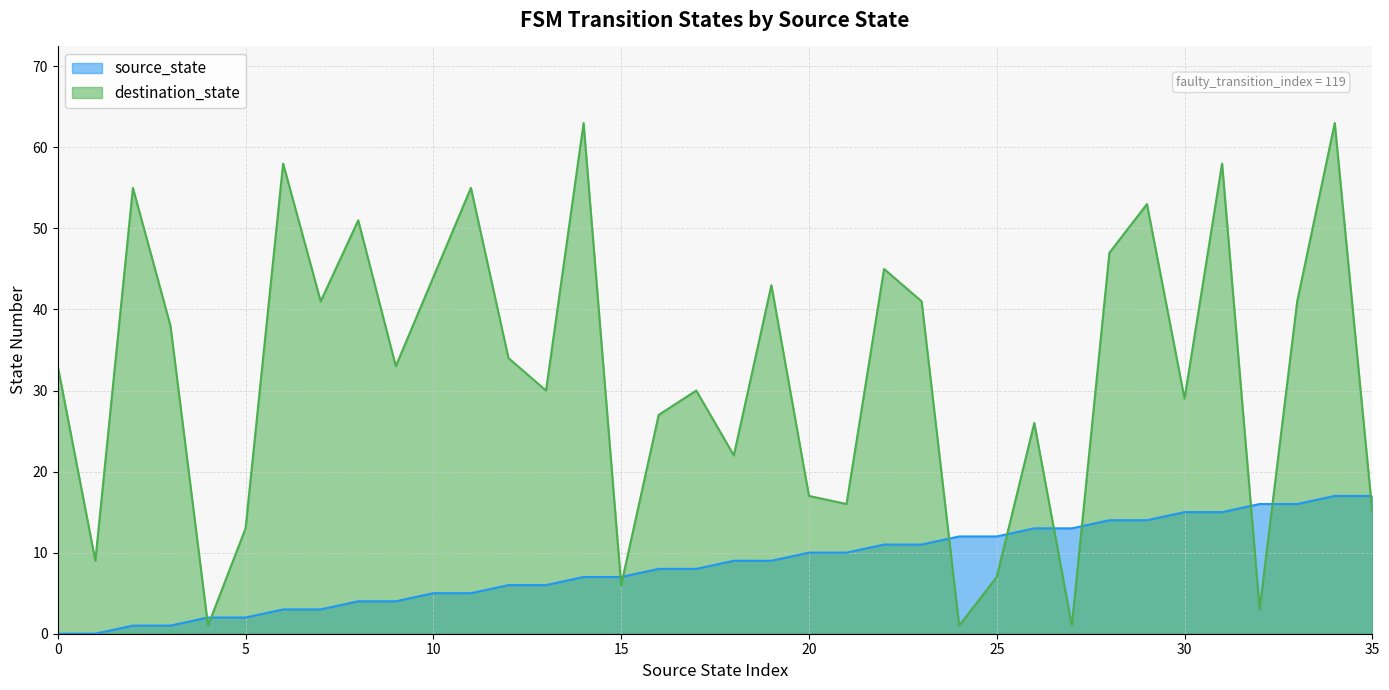

Which series has the largest range (max minus min)?

destination_state